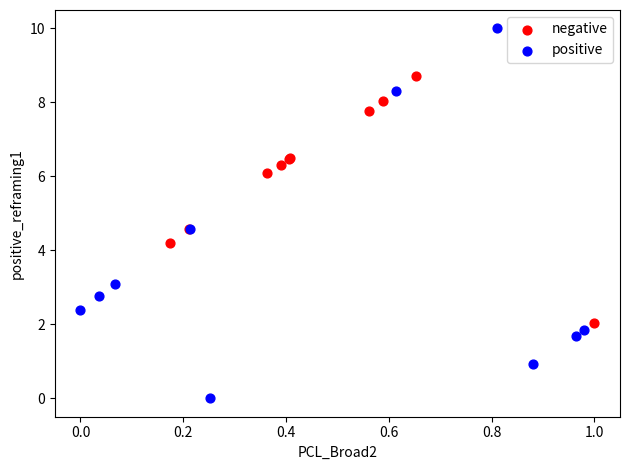

Which series reaches the maximum Y coordinate?

positive